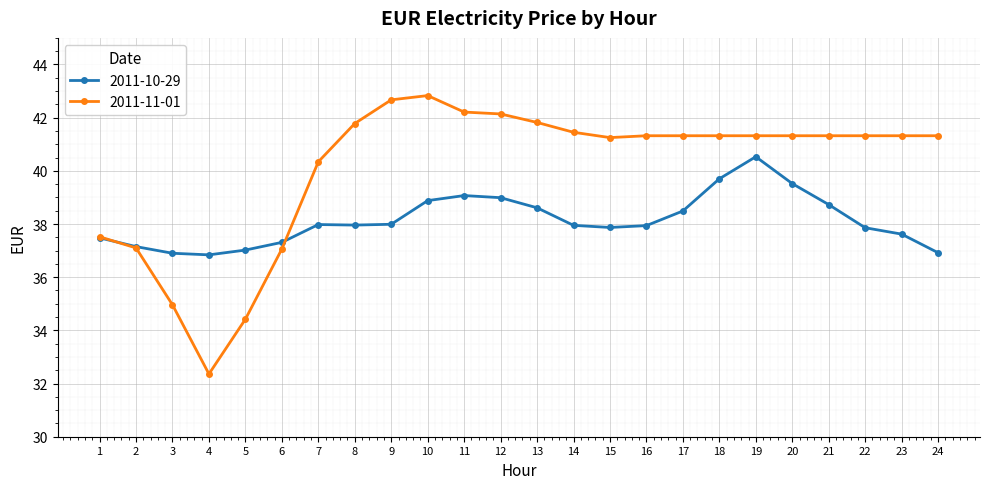

What is the difference between the maximum and minimum values in the 2011-11-01 series?

10.5